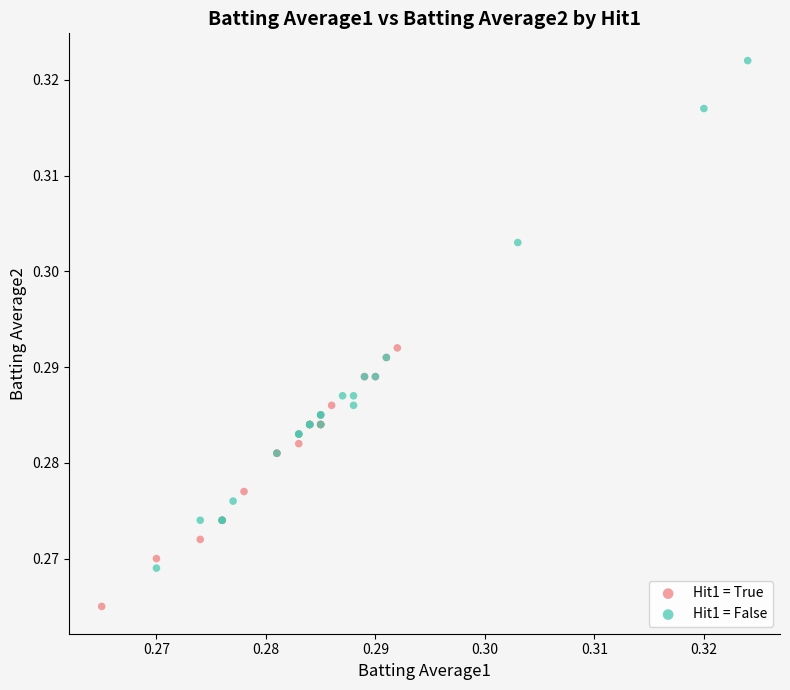

Which series reaches the minimum Y coordinate?

Hit1 = True